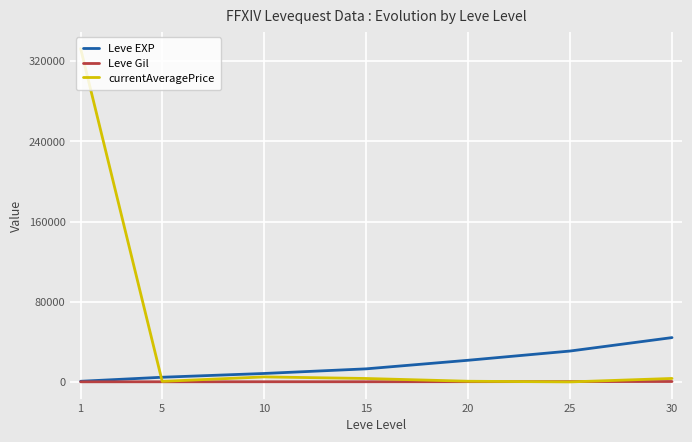

The value of Leve EXP at 15 is 13040. True or false?

True